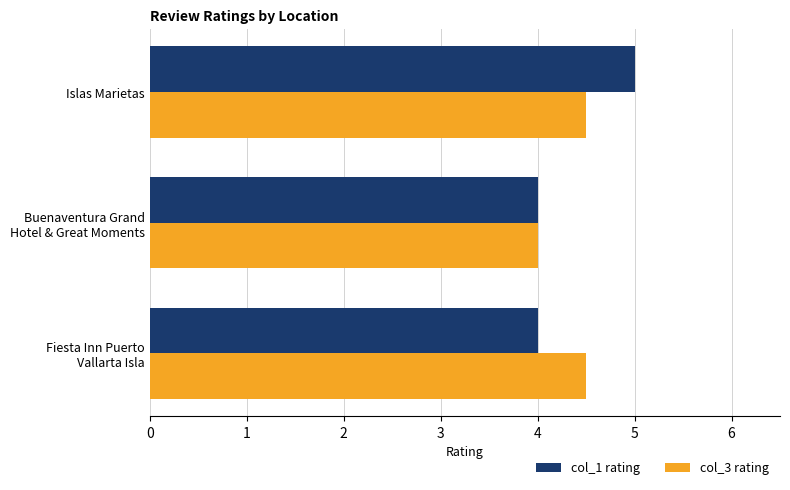

At which category is the sum across all series the highest?

Islas Marietas